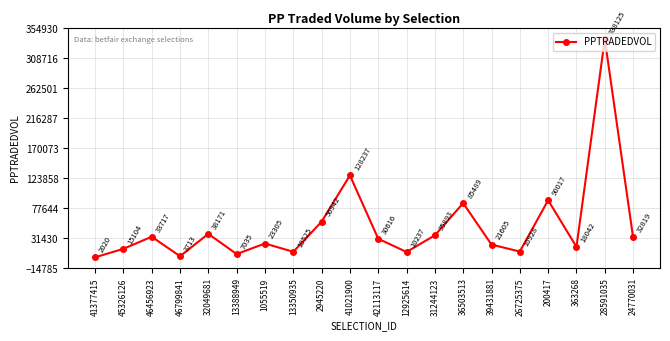

What is the change in value from 45326126 to 2945220?

+41838.2